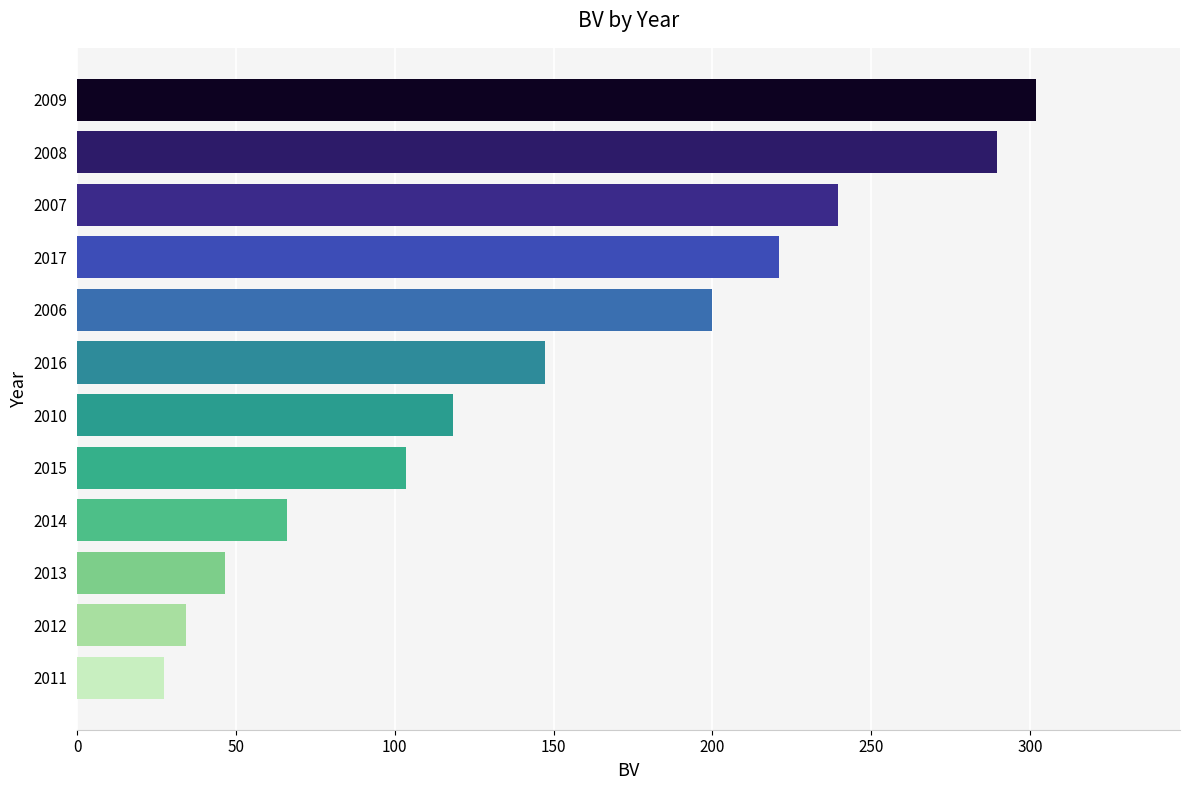

True or false: the data shows 301.9 at 2009.

True